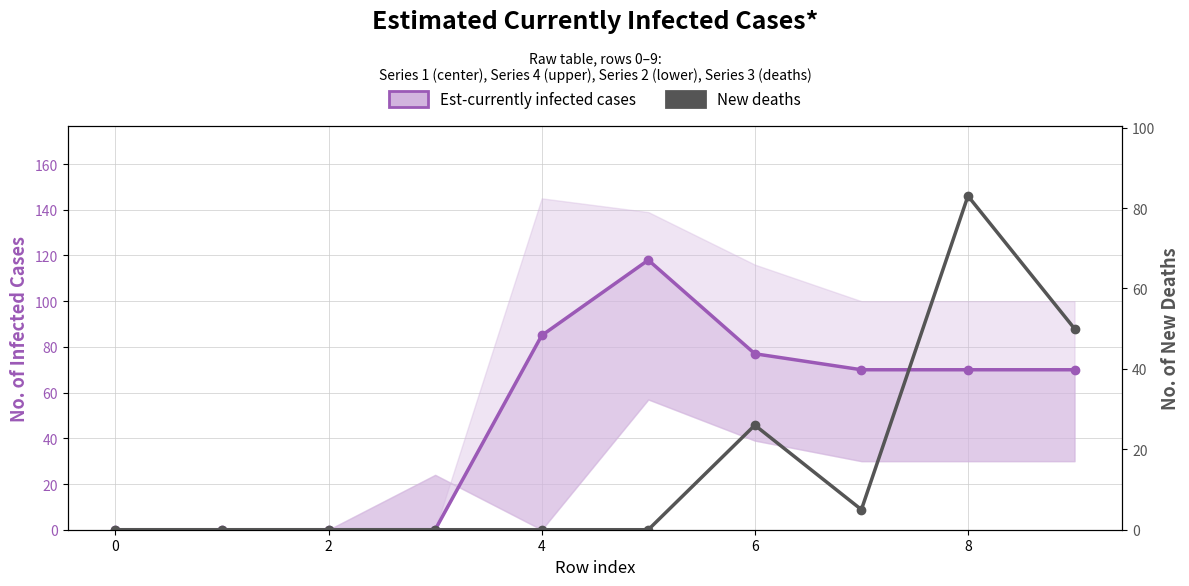

What is the difference between the maximum and second lowest values in the Est-currently infected cases series?

118